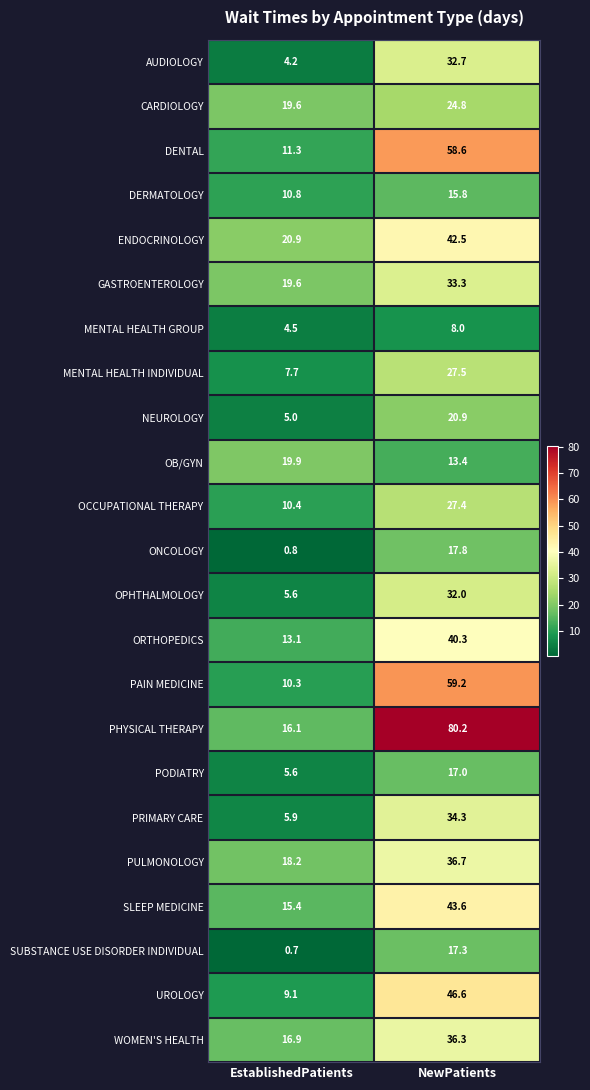

How many categories are shown in the chart?

2